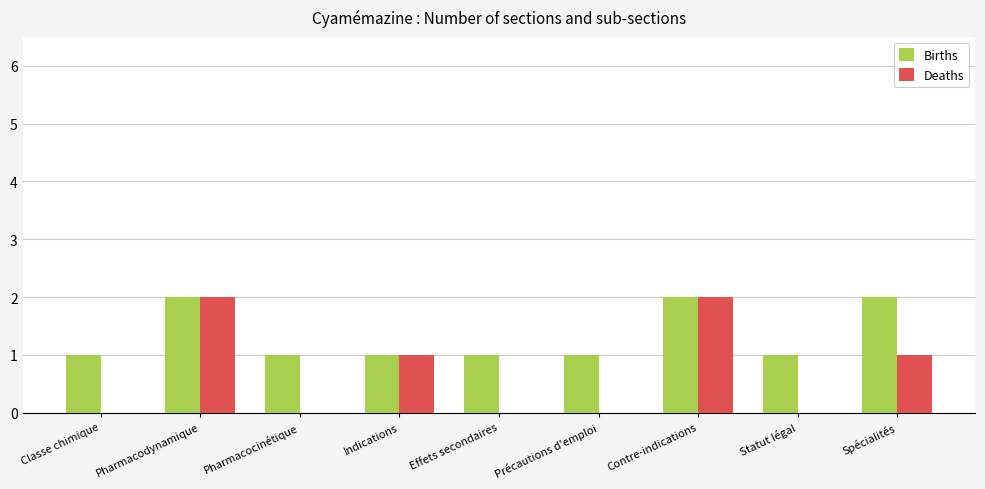

What is the sum of all Births values?

12